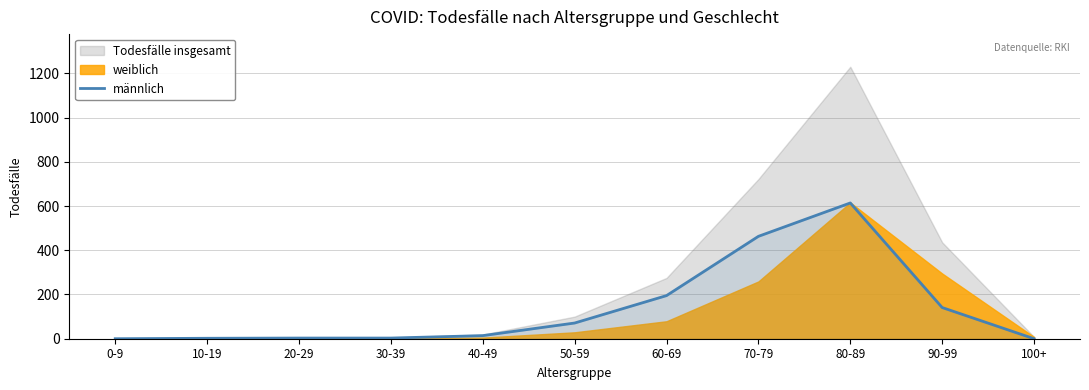

True or false: männlich has a value of 71 at 50-59.

True